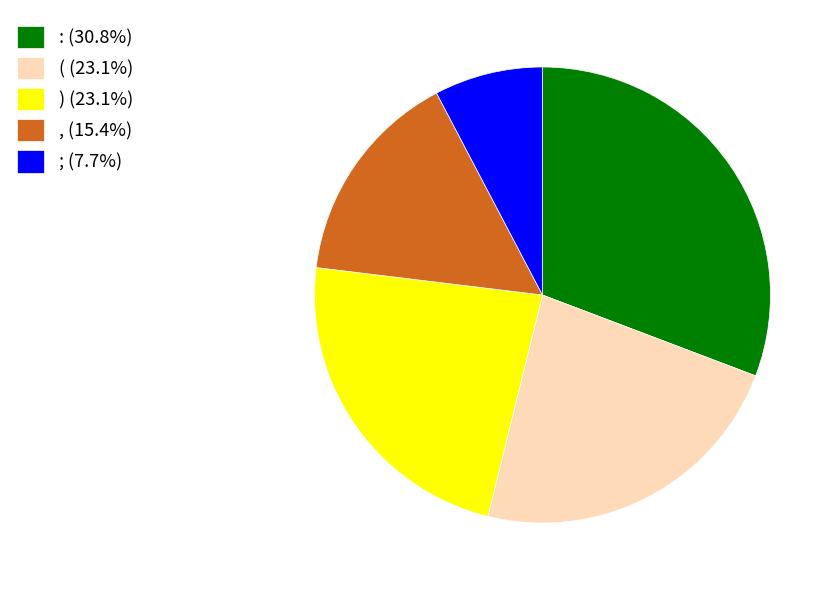

Is it true that , is 15% of the pie?

True